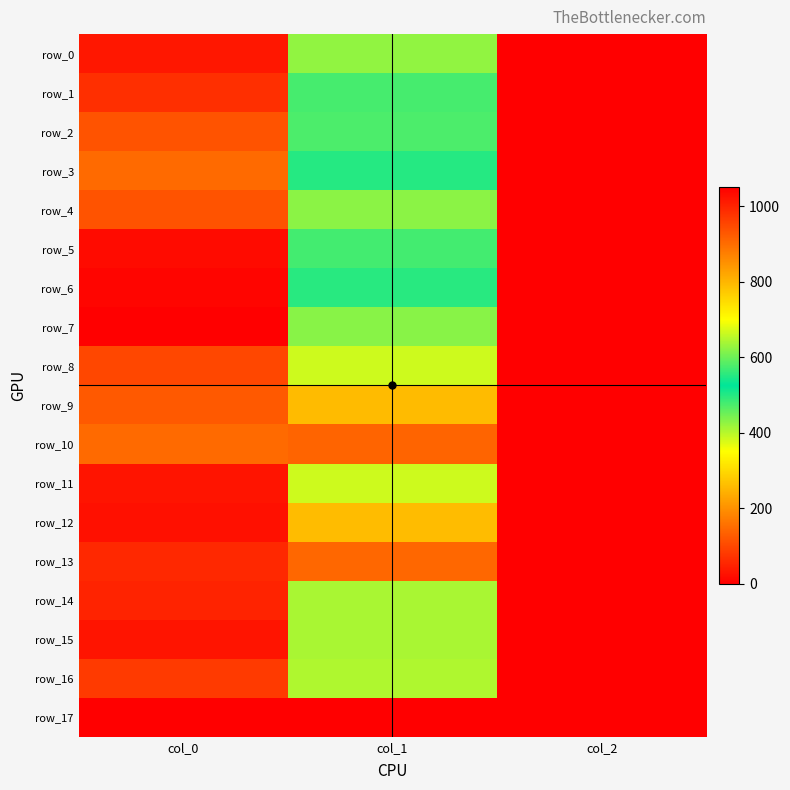

What is the greatest value displayed?

1050.0